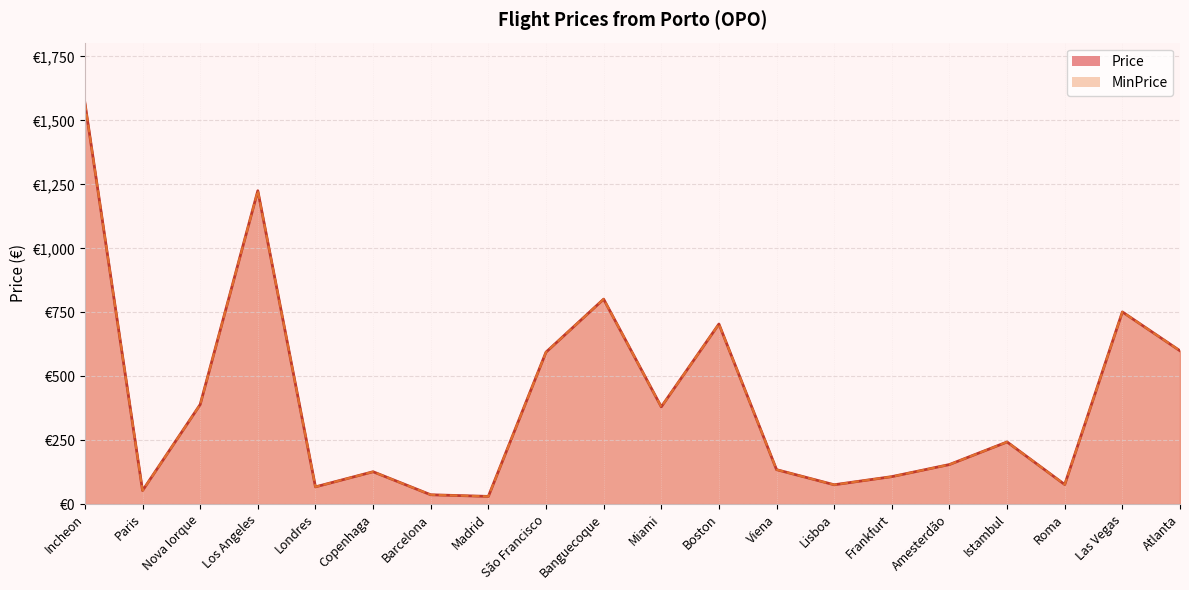

What is the greatest value displayed?

1568.8